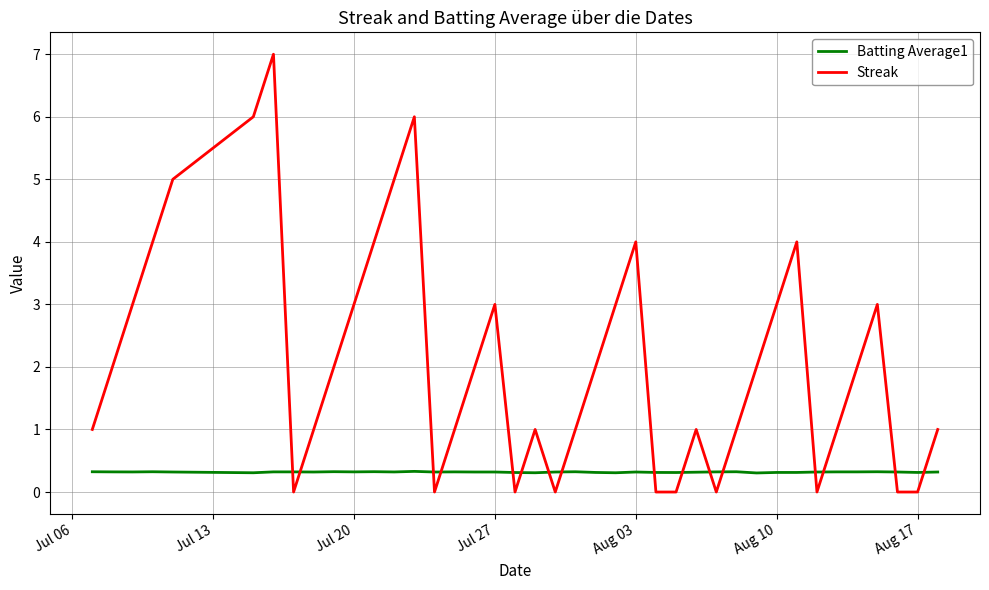

Reading left to right, what are all the values shown in this chart?

Batting Average1: 0.3	0.3	0.3	0.3	0.3	0.3	0.3	0.3	0.3	0.3	0.3	0.3	0.3	0.3	0.3	0.3	0.3	0.3	0.3	0.3	0.3	0.3	0.3	0.3	0.3	0.3	0.3	0.3	0.3	0.3	0.3	0.3	0.3	0.3	0.3	0.3	0.3	0.3	0.3	0.3
Streak: 1.0	2.0	3.0	4.0	5.0	6.0	7.0	0.0	1.0	2.0	3.0	4.0	5.0	6.0	0.0	1.0	2.0	3.0	0.0	1.0	0.0	1.0	2.0	3.0	4.0	0.0	0.0	1.0	0.0	1.0	2.0	3.0	4.0	0.0	1.0	2.0	3.0	0.0	0.0	1.0